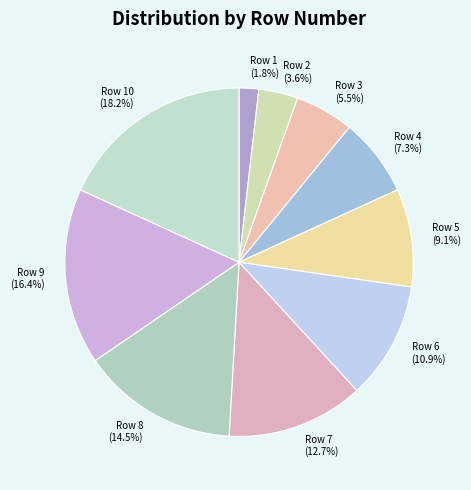

Is there any slice that represents more than half of the pie?

No